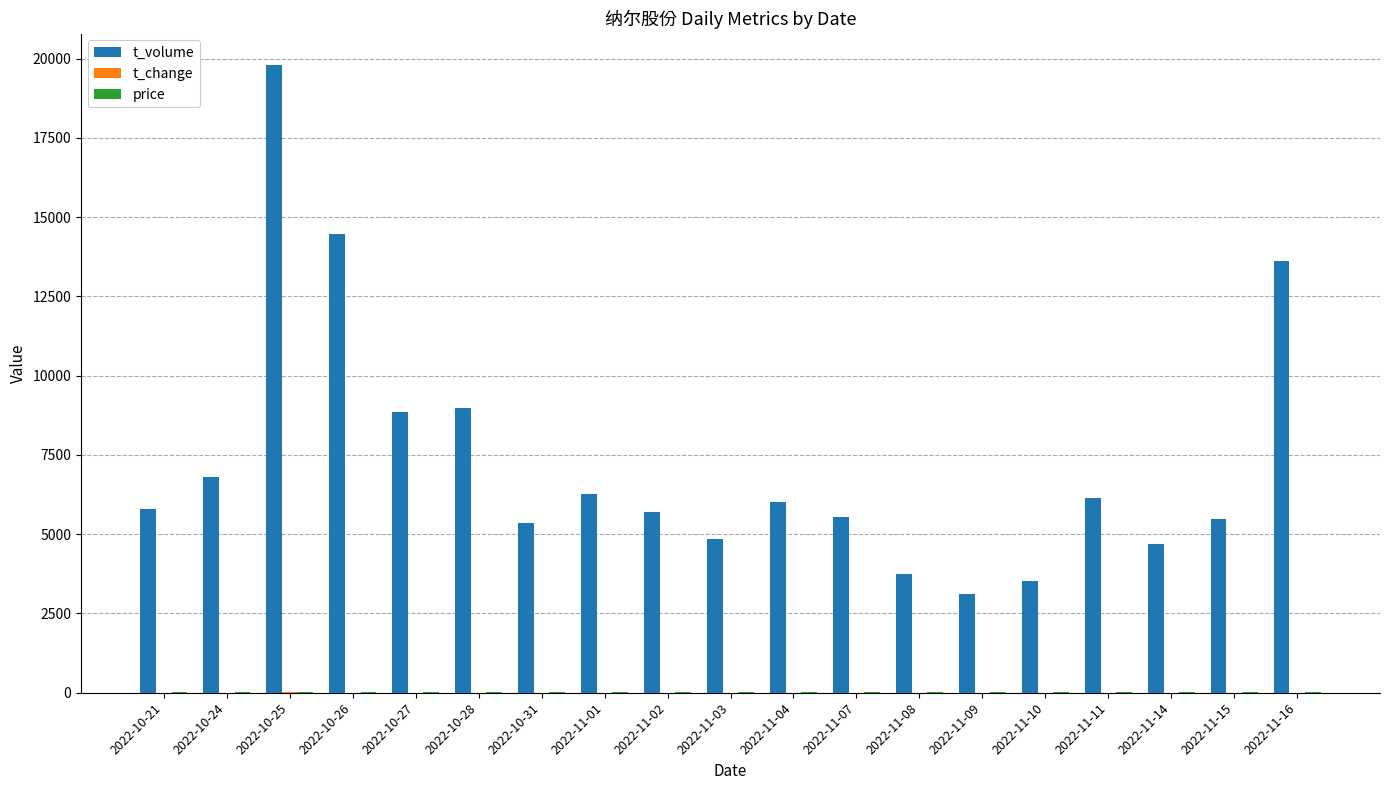

What is the maximum value shown in the chart?

19801.0